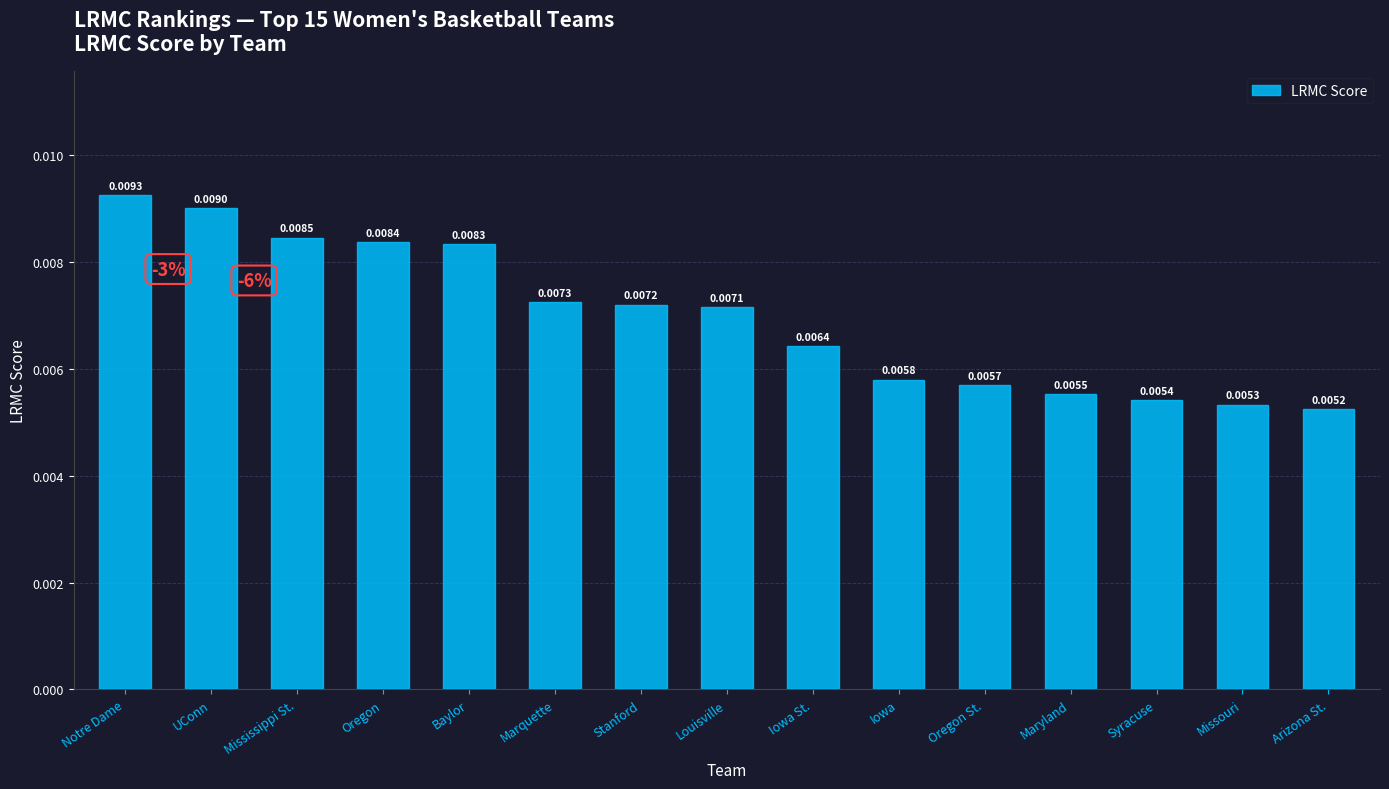

How many categories are shown in the chart?

15